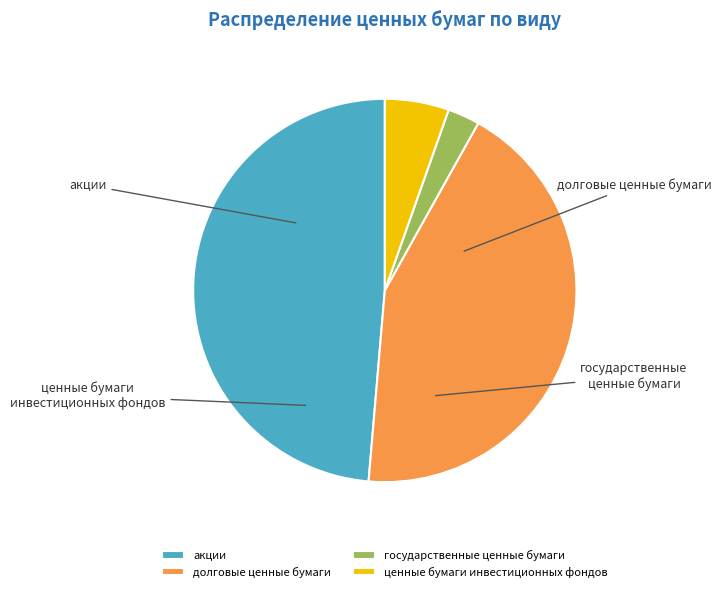

To the nearest percent, what is the difference between the акции and государственные ценные бумаги slice percentages?

46%